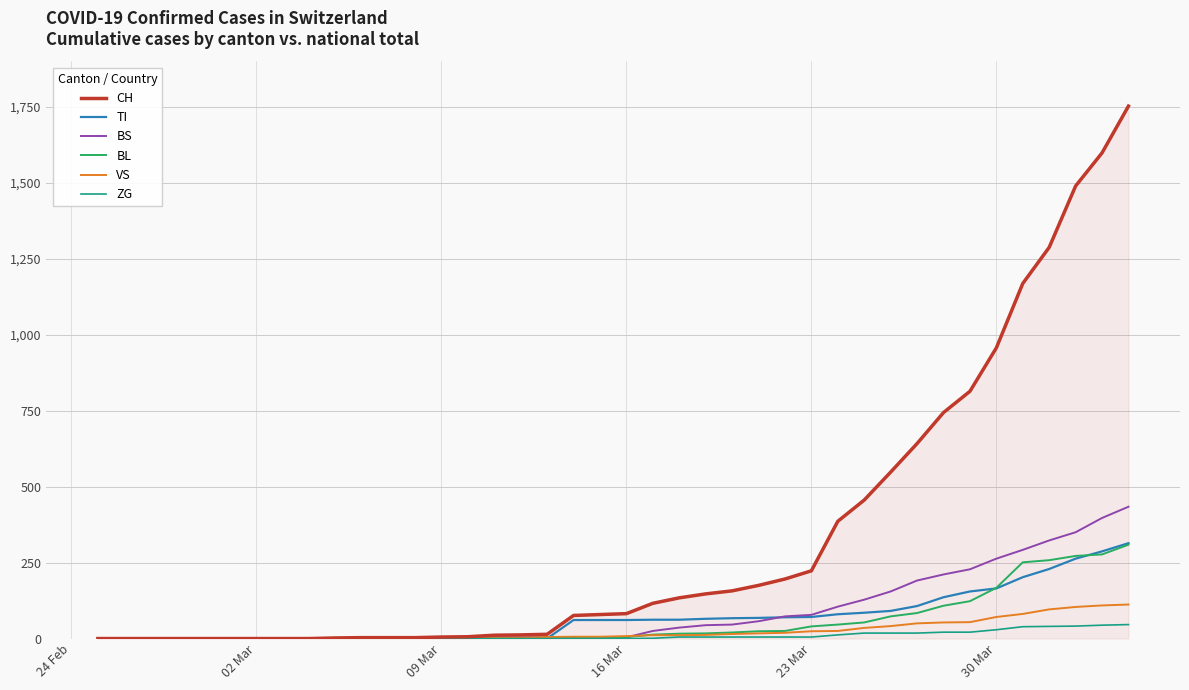

Which series has the largest total across all categories?

CH